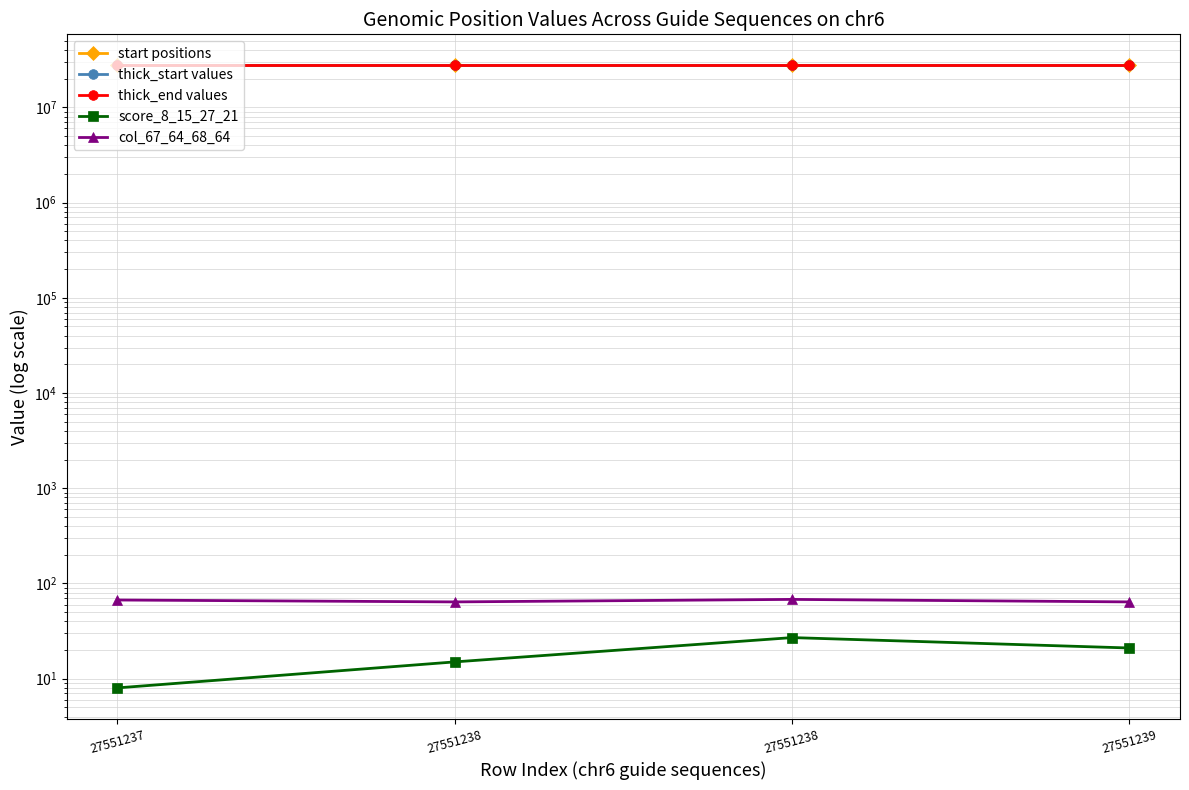

The value of start positions at 27551238 is 27551238. True or false?

True